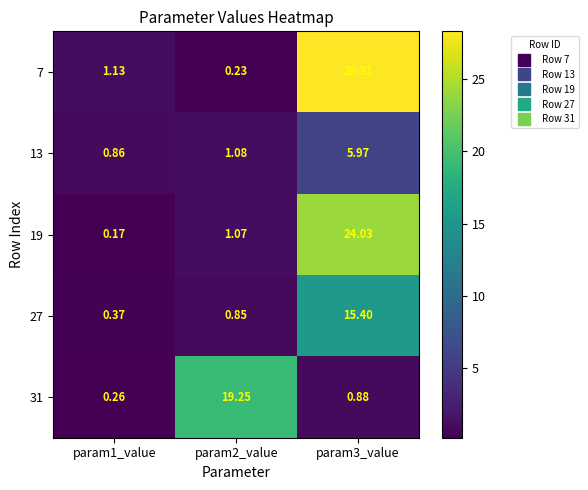

Is the value of 31 at param2_value greater than the value of 27 at param2_value?

Yes